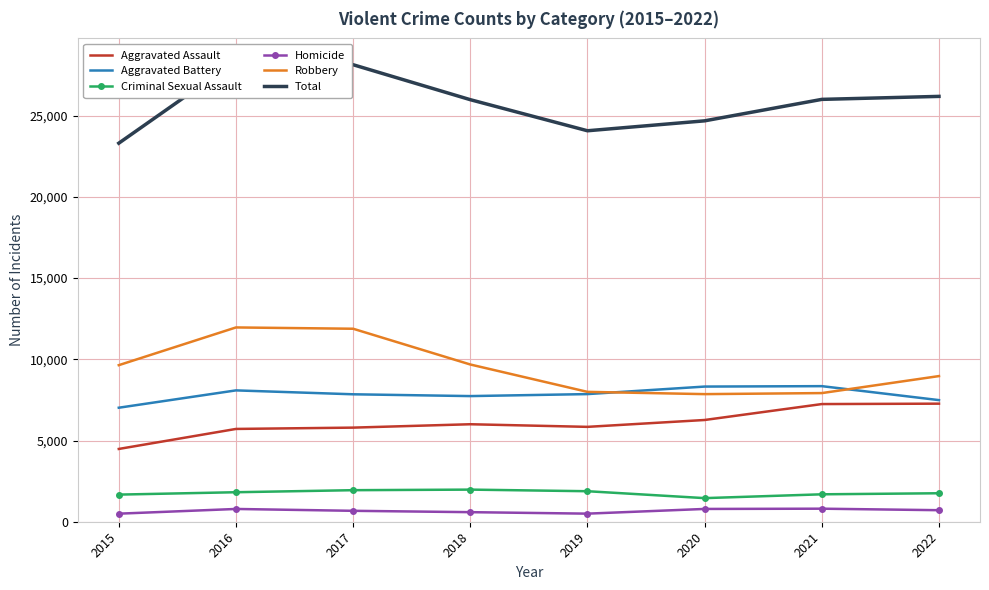

At 2020, list the series in order from largest to smallest.

Total, Aggravated Battery, Robbery, Aggravated Assault, Criminal Sexual Assault, Homicide